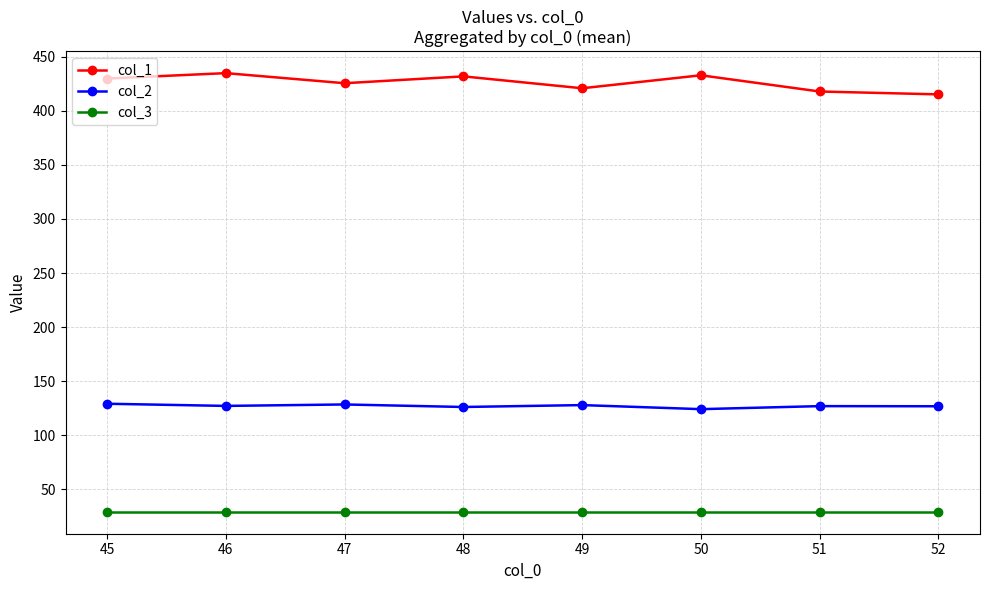

Where does the col_2 series first go above 127?

45